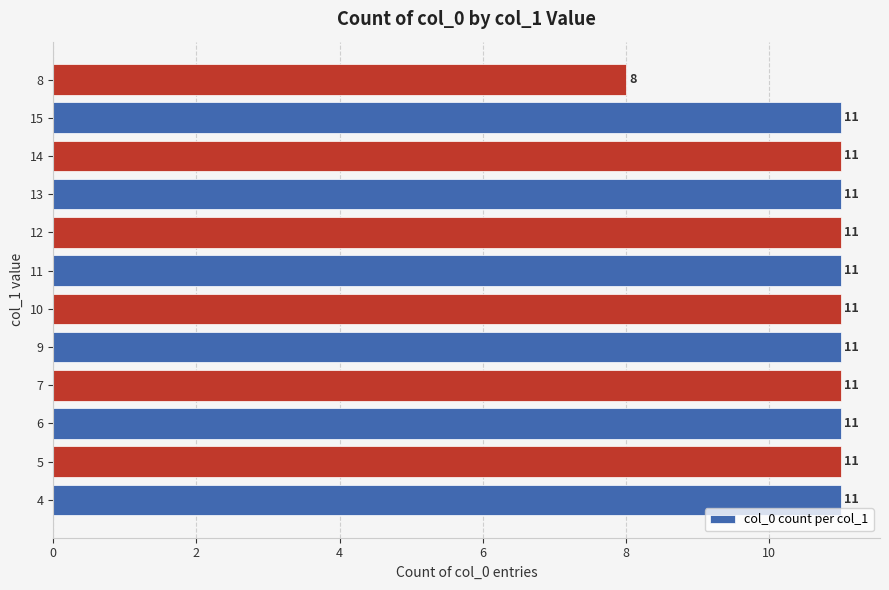

True or false: the data shows 4 at 4.

False